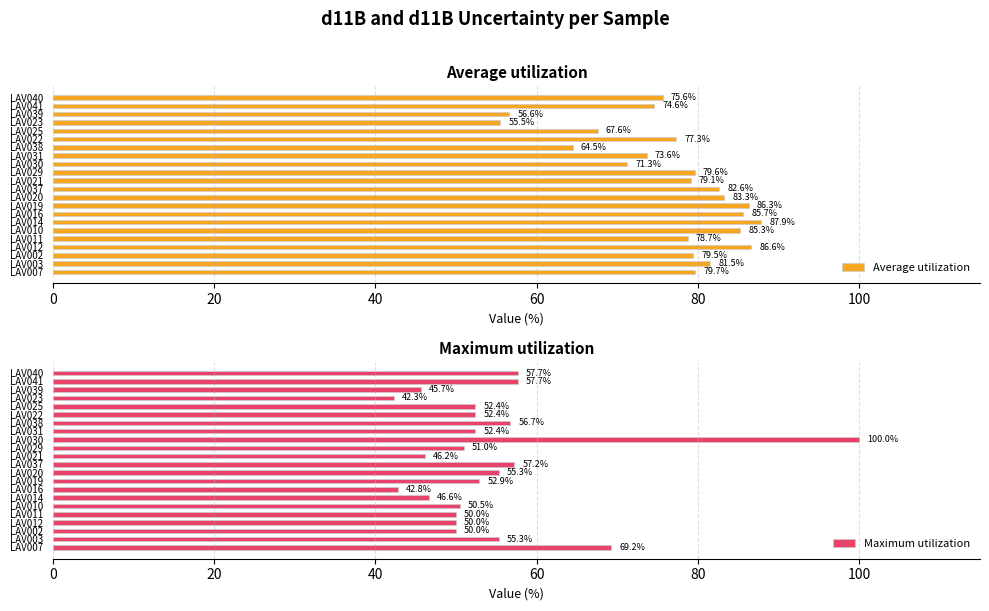

Which series has the largest range (max minus min)?

Maximum utilization